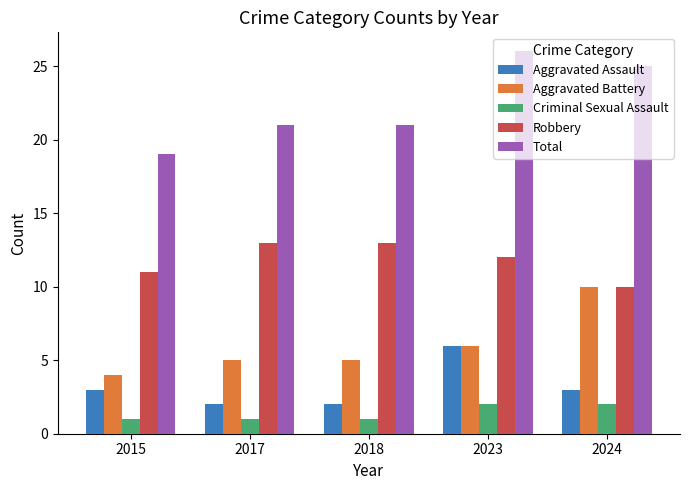

What is the difference between the highest and lowest values at 2024?

23